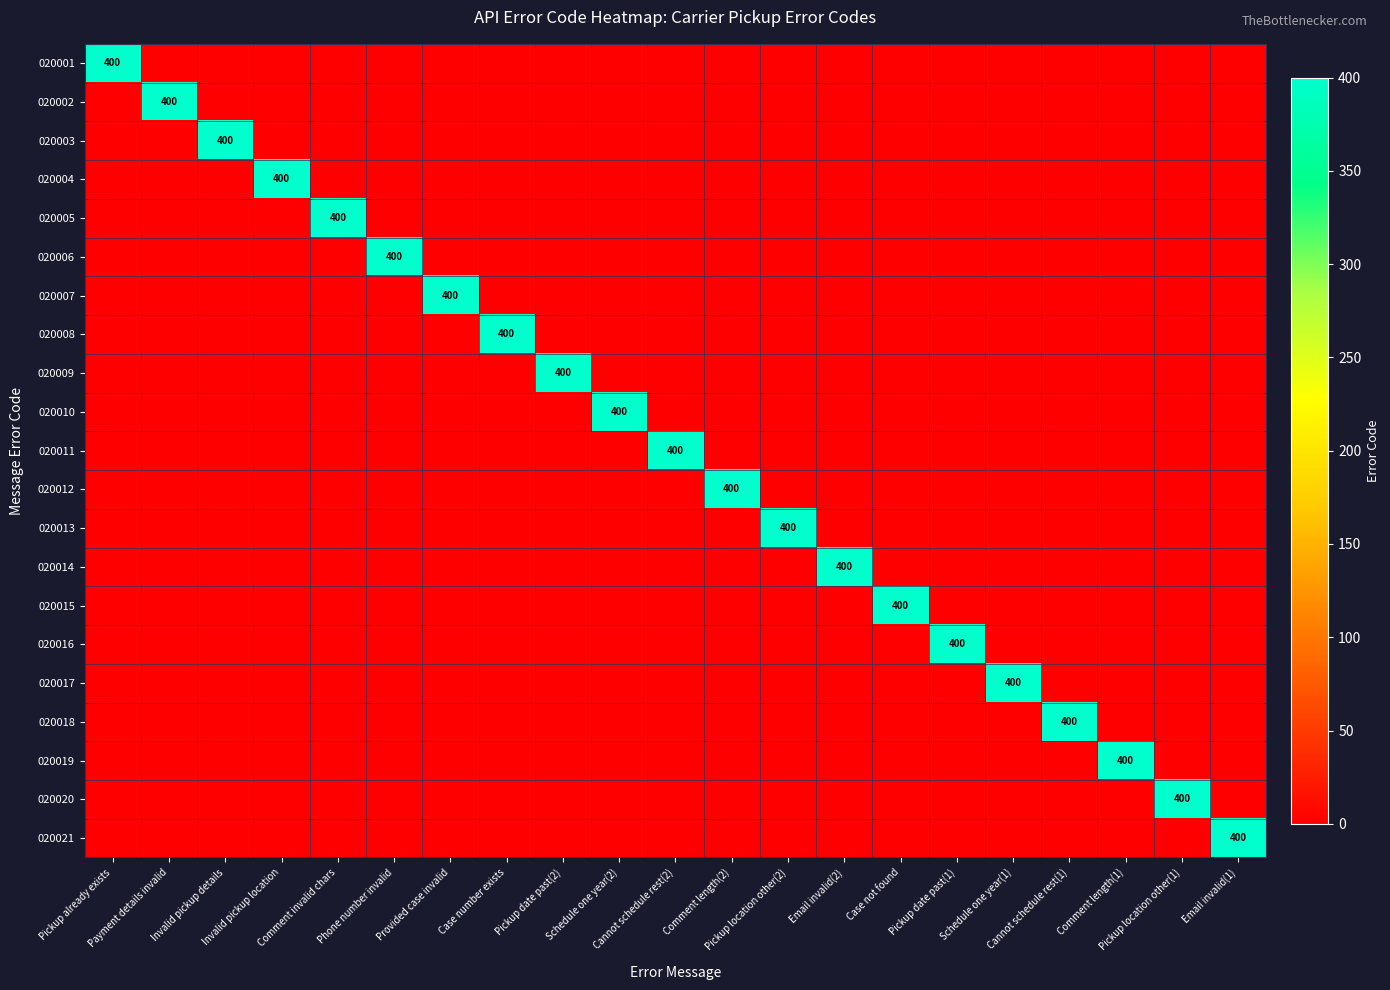

True or false: 020021 has a value of -138 at Email invalid(2).

False